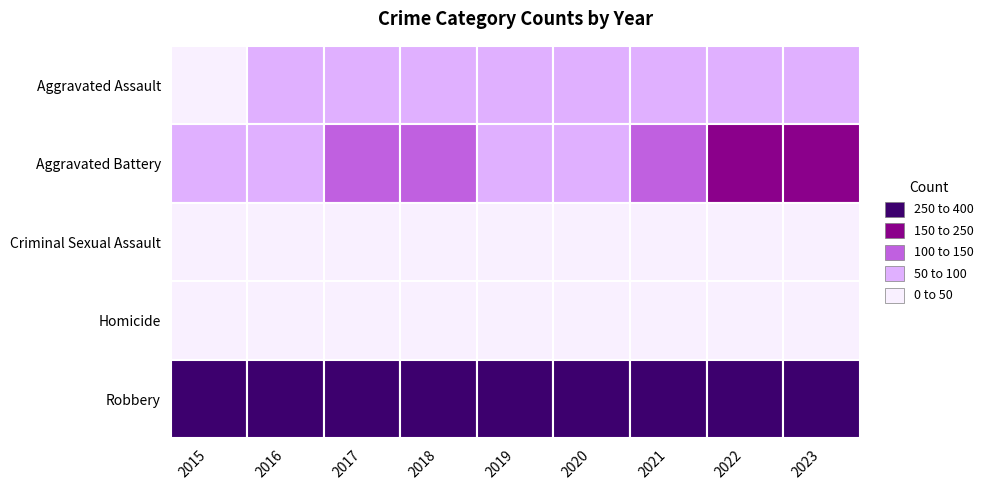

At which category does the chart reach its peak across all series?

2019